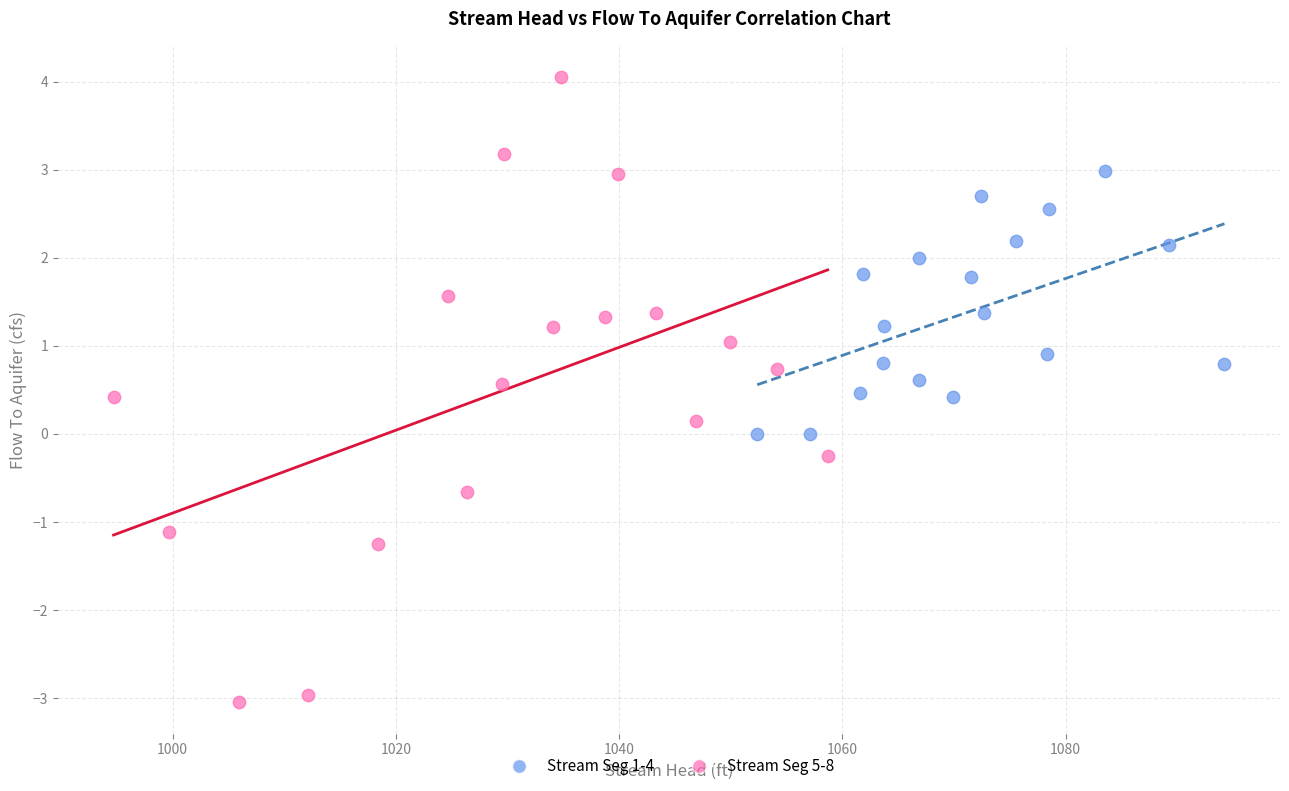

Which series has the largest Y range (max minus min)?

Stream Seg 5-8